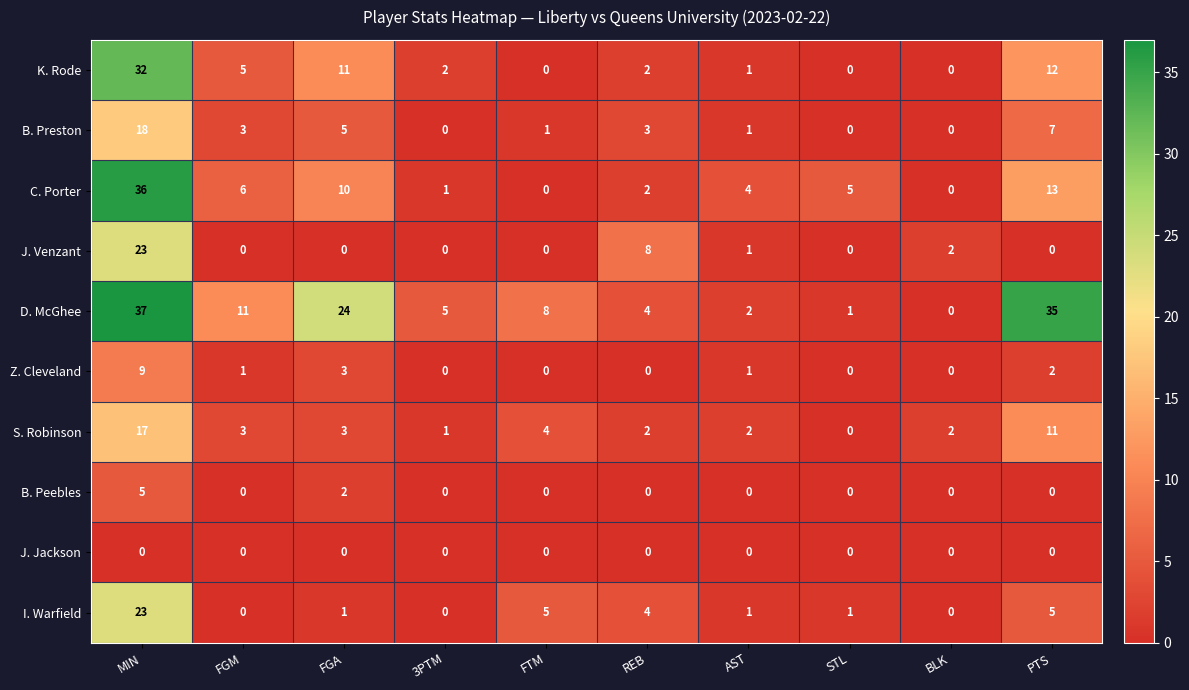

At which category is the sum across all series the highest?

MIN